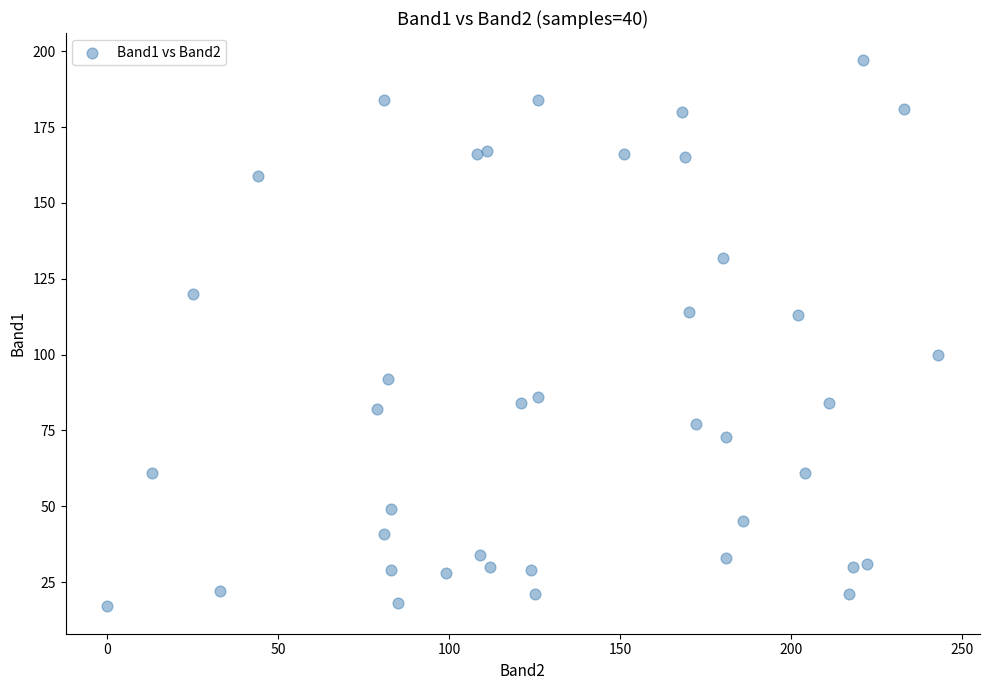

What is the range of X values (max minus min)?

243